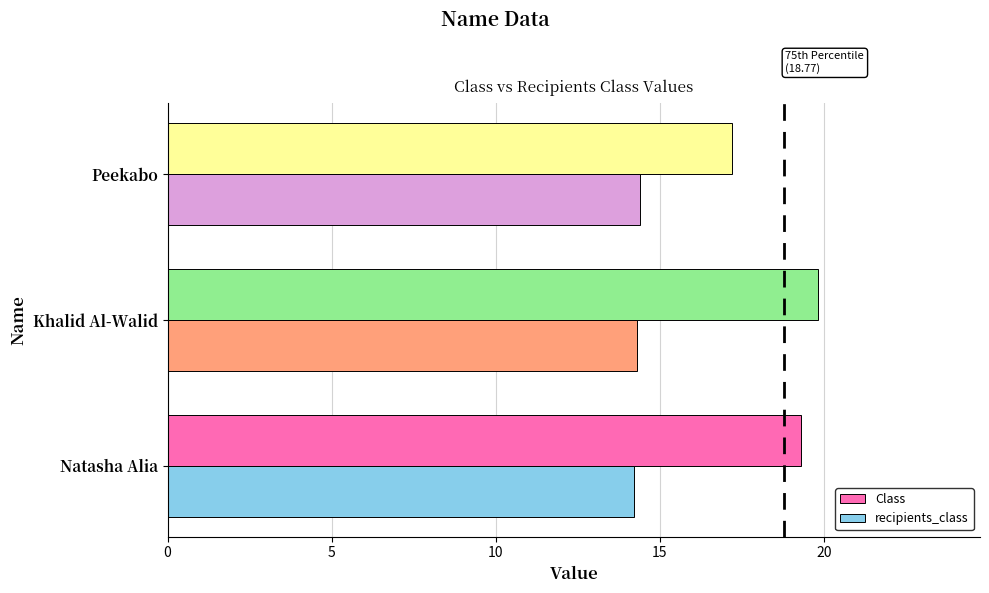

The recipients_class series shows 14.4 at Peekabo. True or false?

True